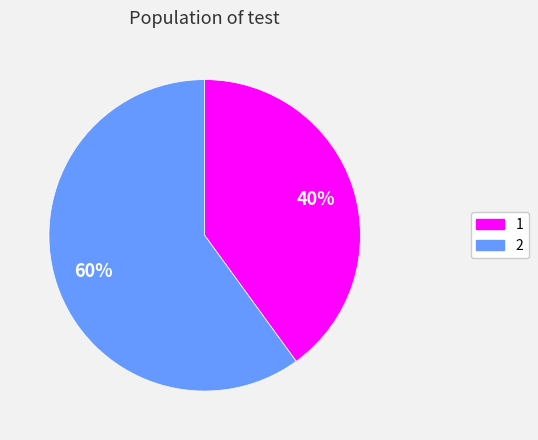

To the nearest percent, what is the difference between the largest and smallest slice percentages?

20%